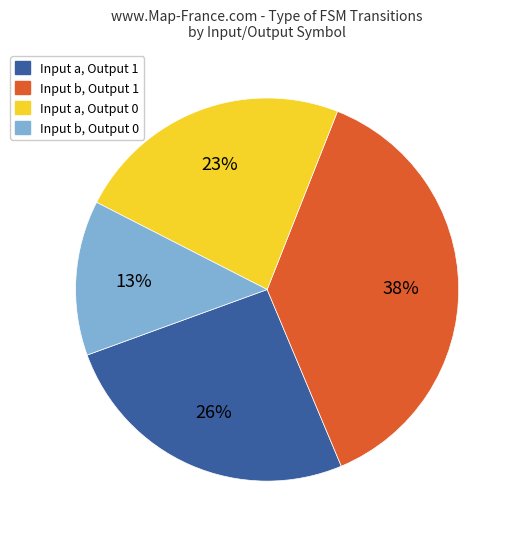

How many slices are in this pie chart?

4